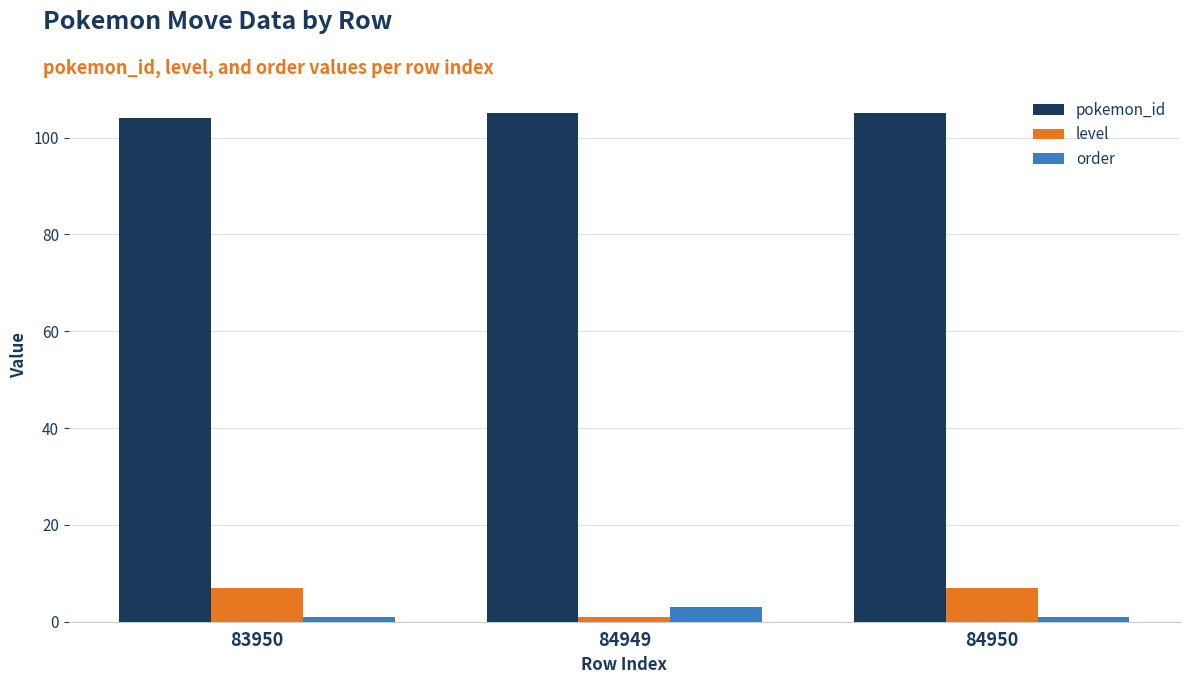

How many bars are there in each group?

3